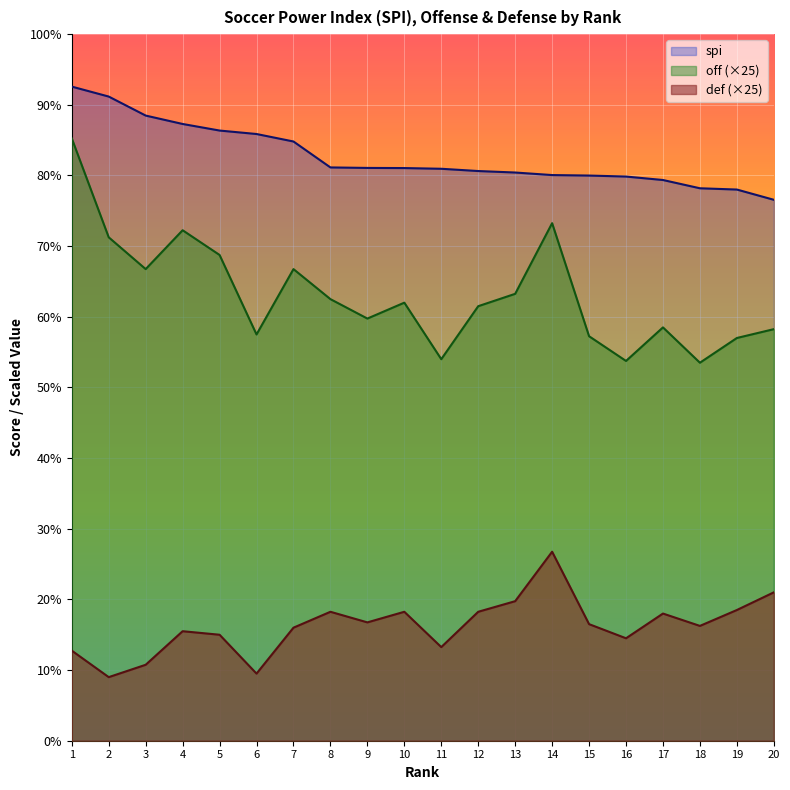

What is the sum of all spi values?

1653.8